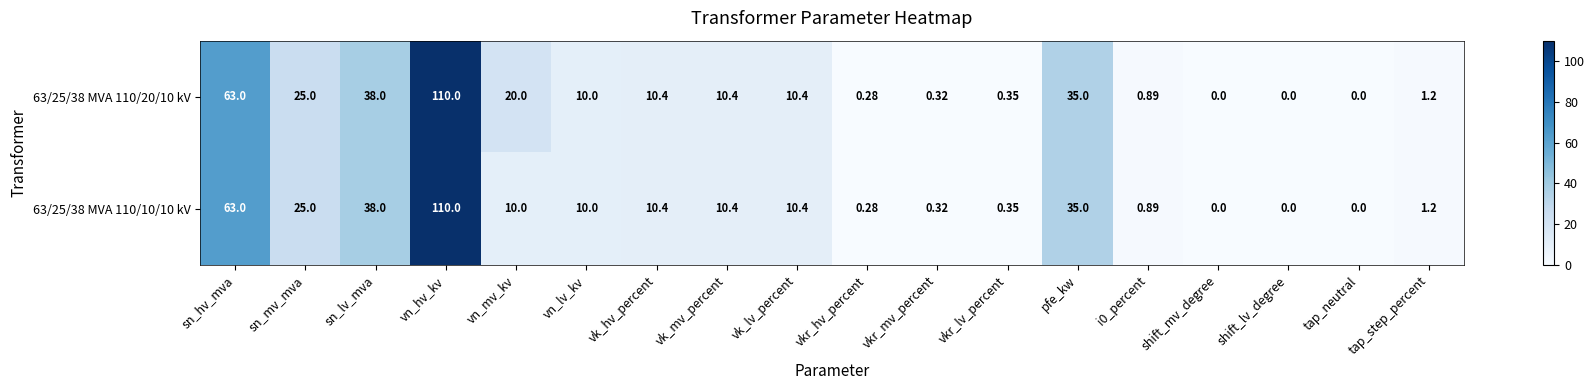

At which label does 63/25/38 MVA 110/10/10 kV reach its peak?

vn_hv_kv